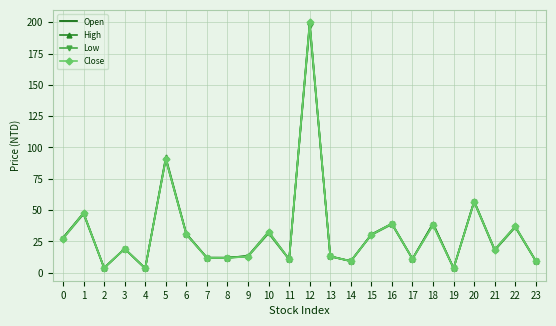

The Open series shows 27.8 at 0. True or false?

True